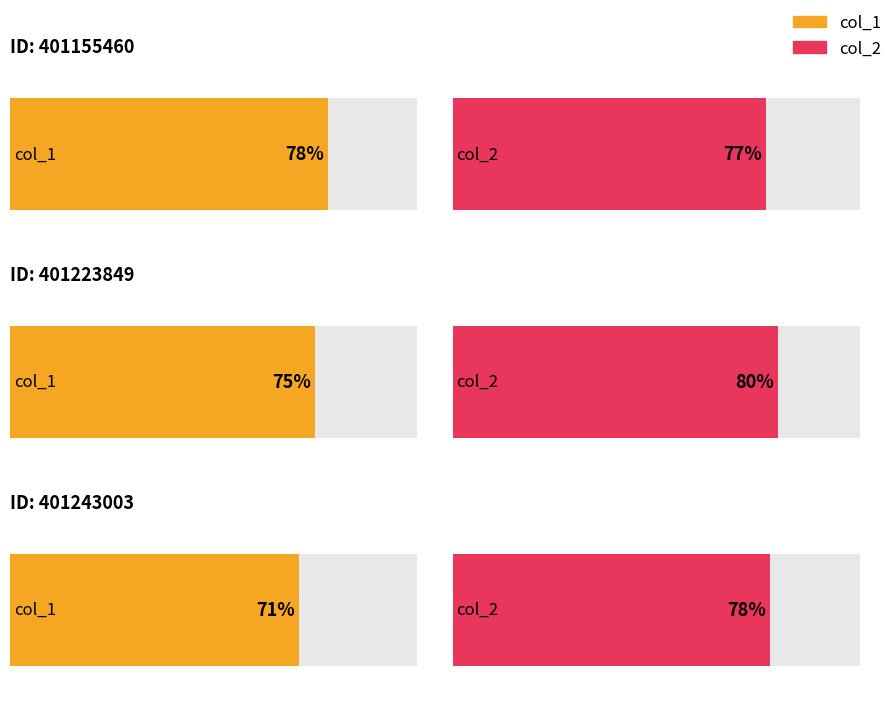

Are the bars horizontal?

Yes